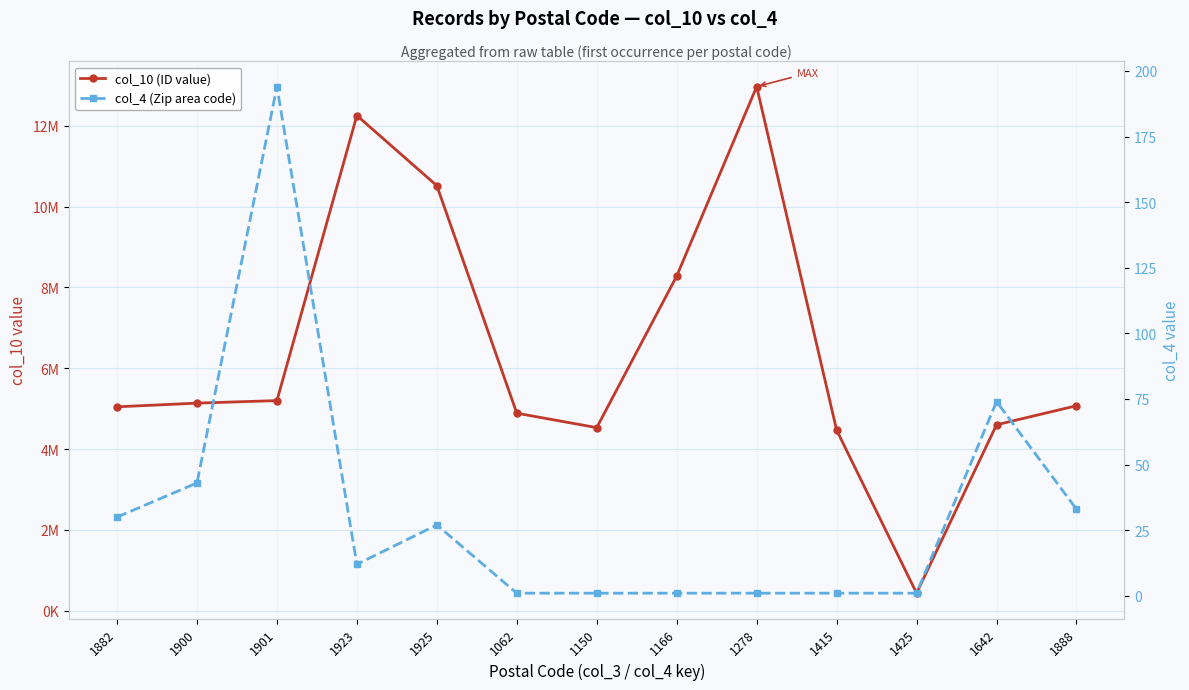

True or false: col_4 (Zip area code) has a value of 16 at 1923.

False